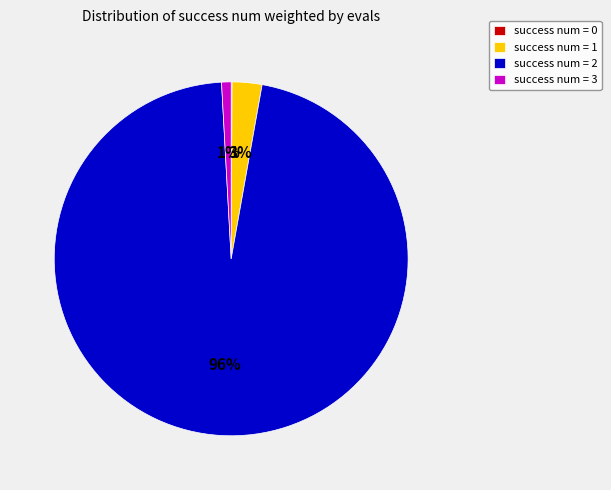

Which category accounts for the majority?

success num = 2